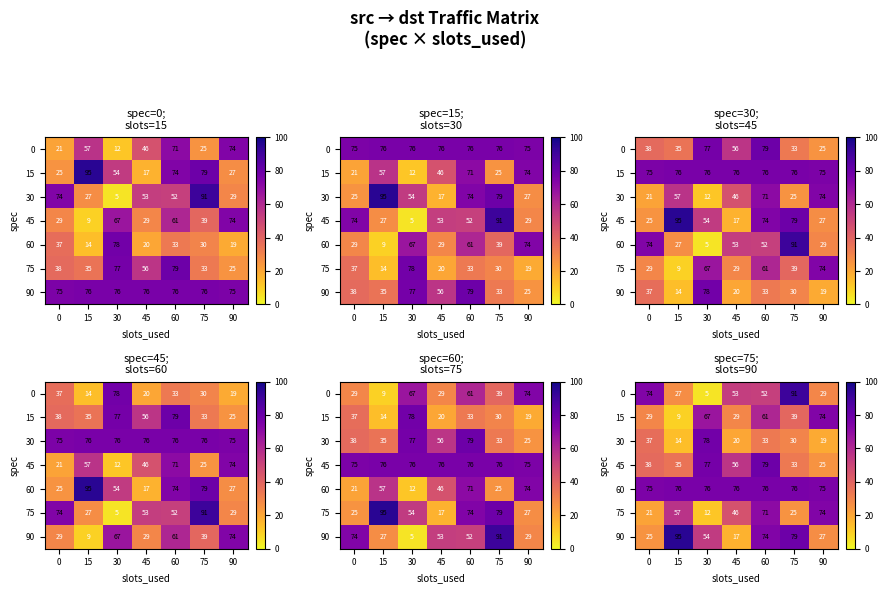

Rank the categories by 60 value from highest to lowest.

15, 30, 45, 60, 75, 0, 90